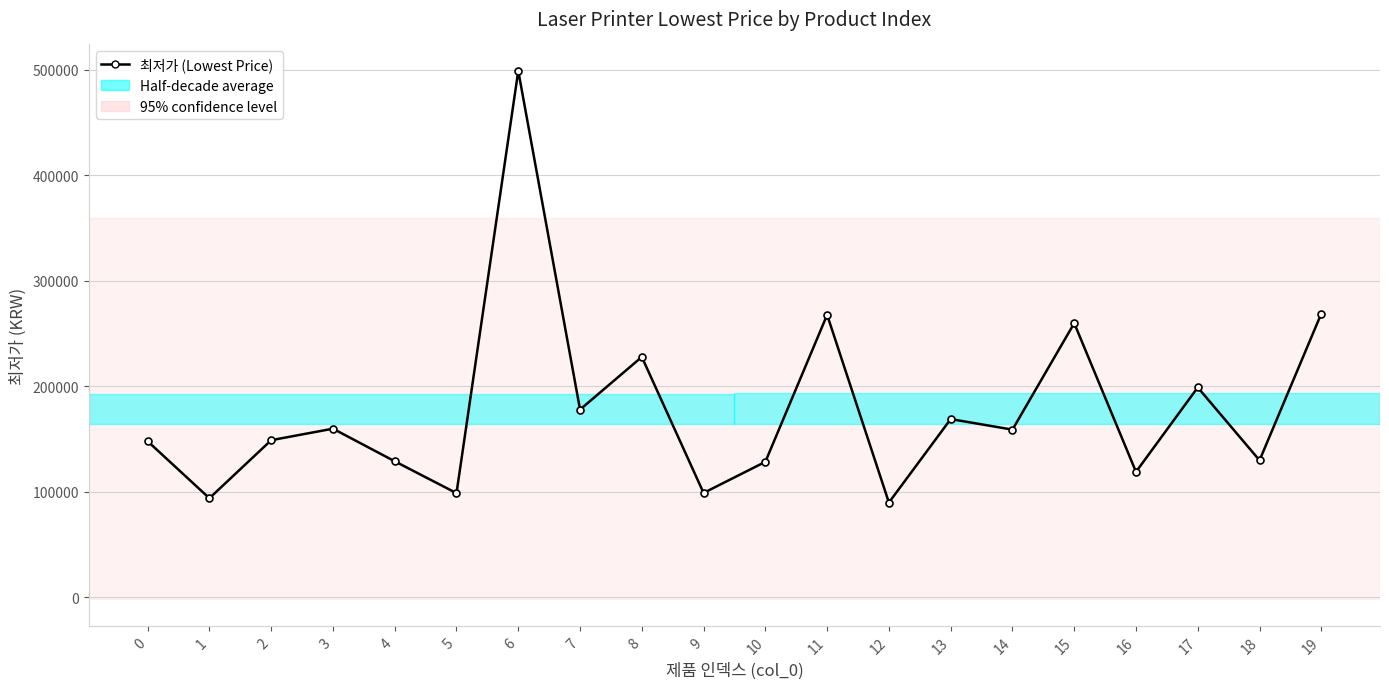

What is the value of the 18th point from the left?

199000